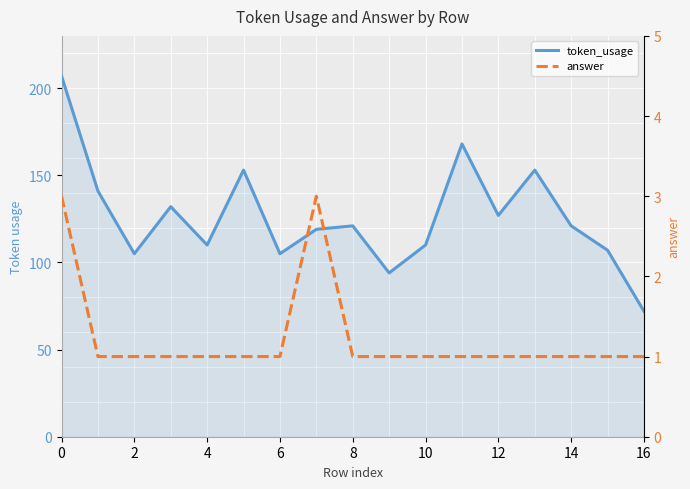

How many answer values are between 1 and 2?

15